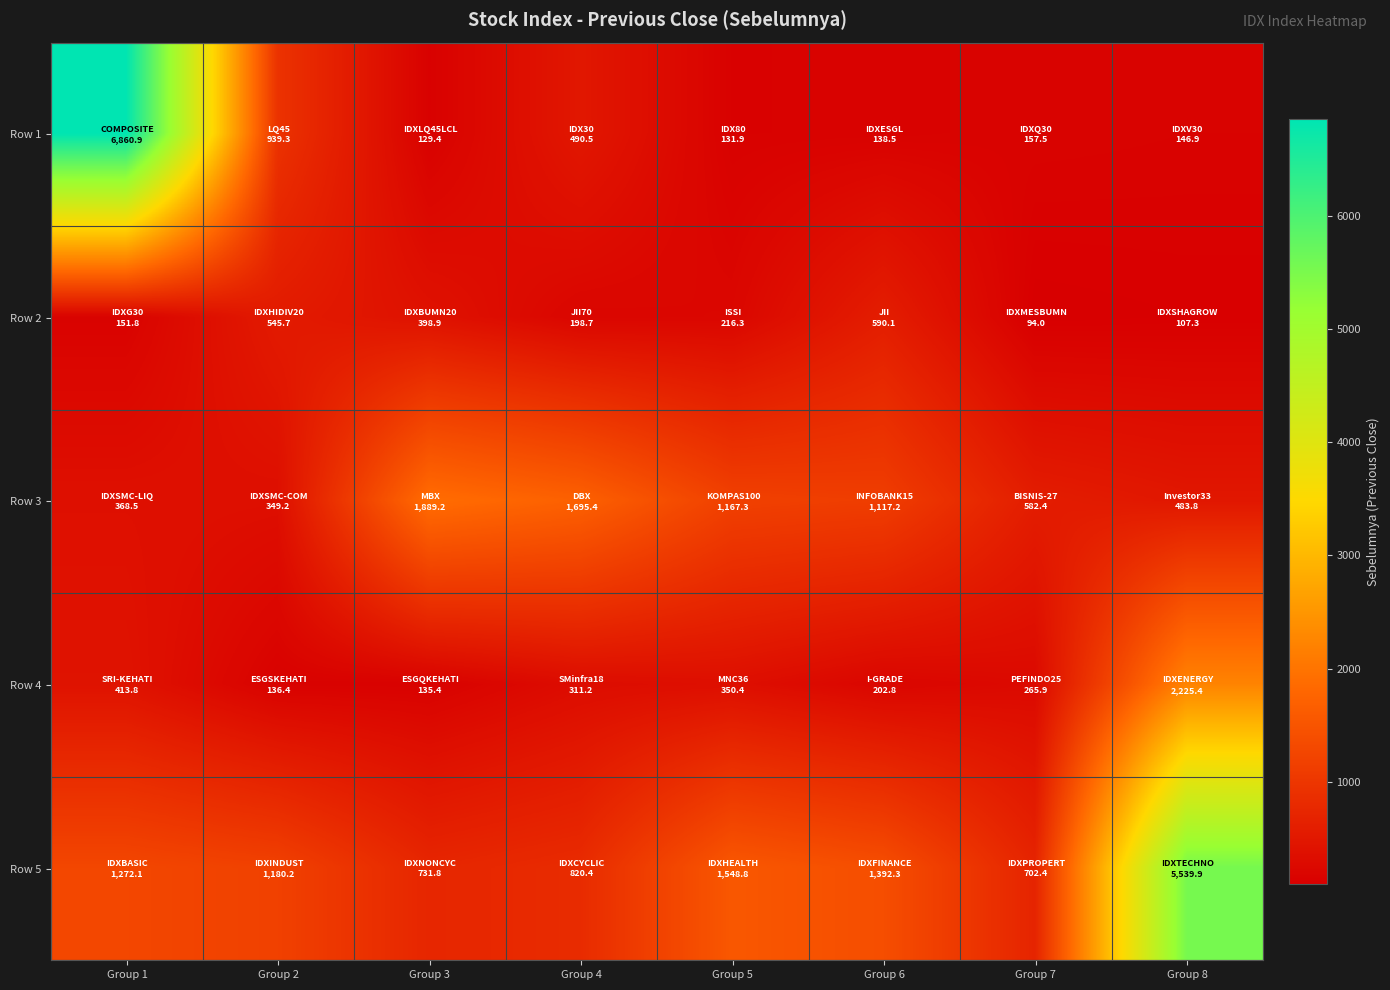

Rank the series at Group 3 from highest to lowest value.

Row 3, Row 5, Row 2, Row 4, Row 1